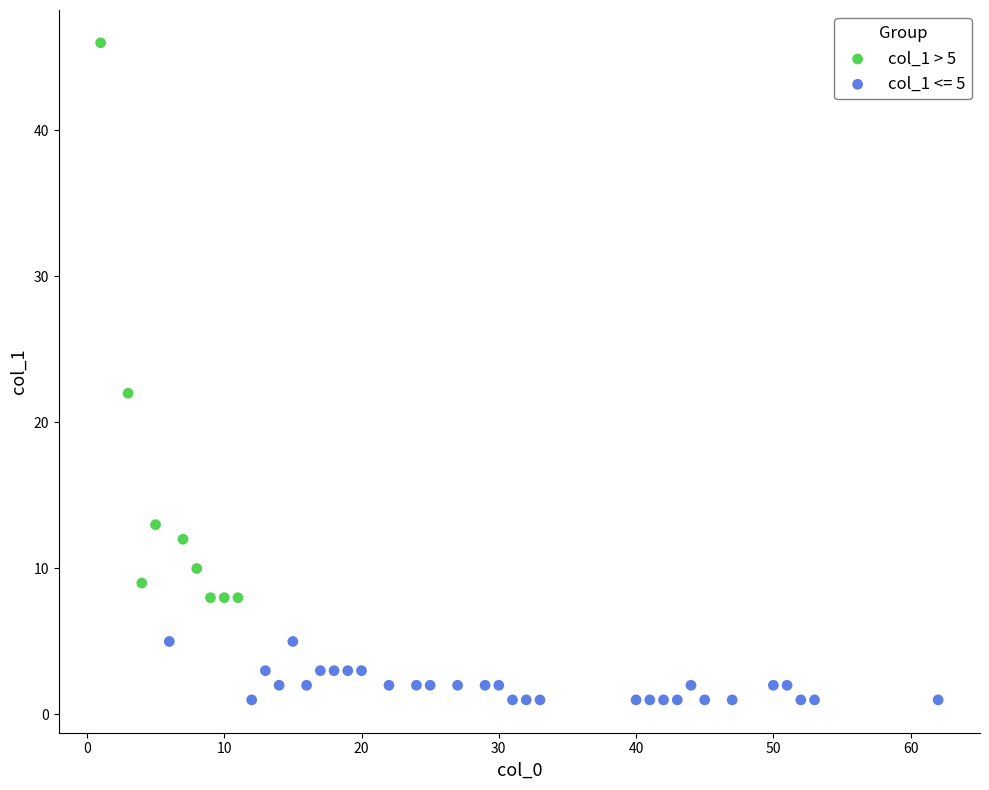

Which series reaches the minimum Y coordinate?

col_1 <= 5